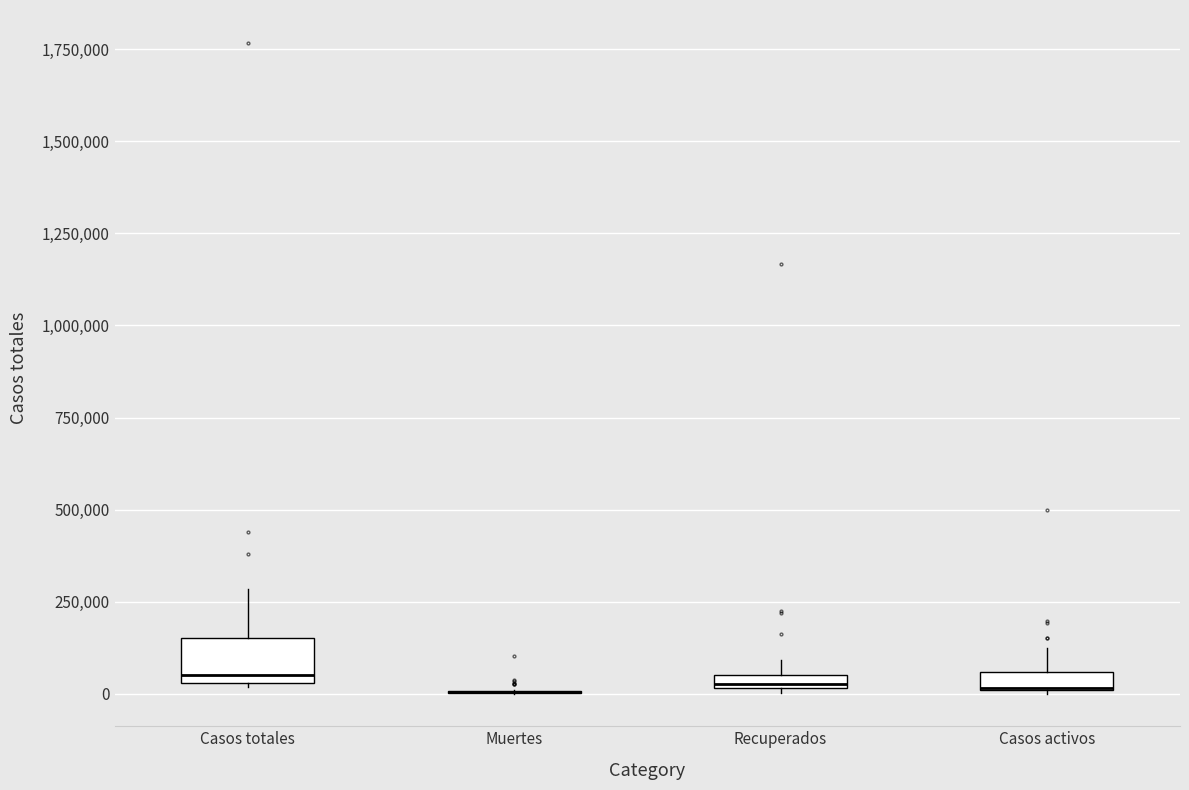

Which box is the tallest, from its lower edge to its upper edge?

Casos totales